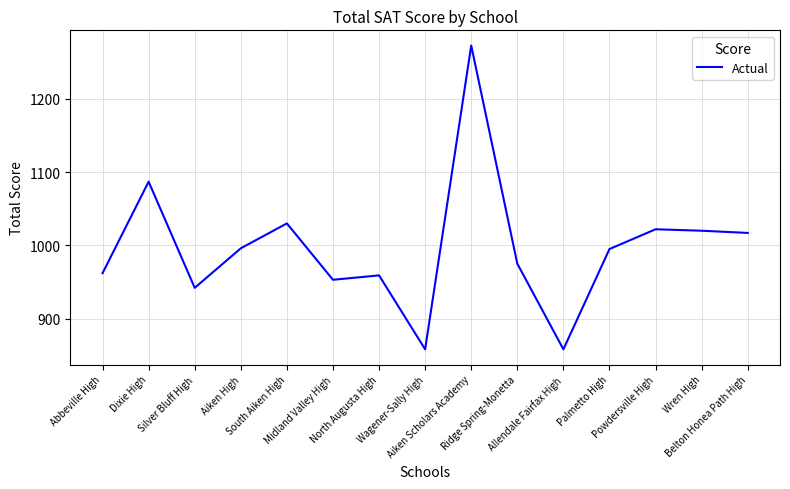

What is the greatest value displayed?

1273